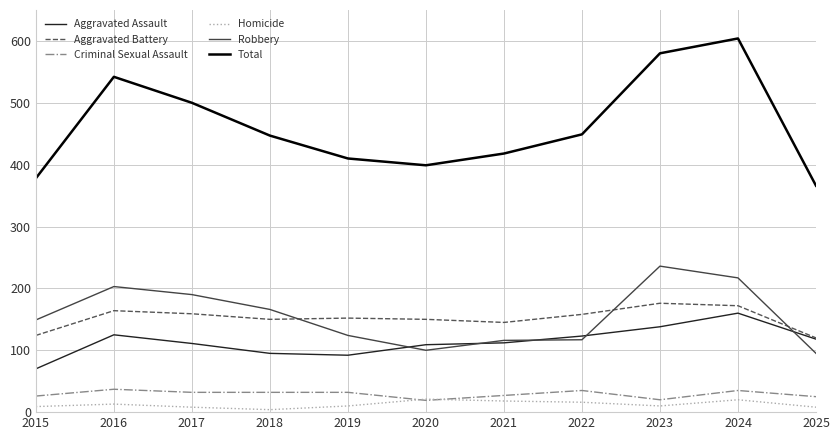

True or false: Total and Robbery cross at least once.

False